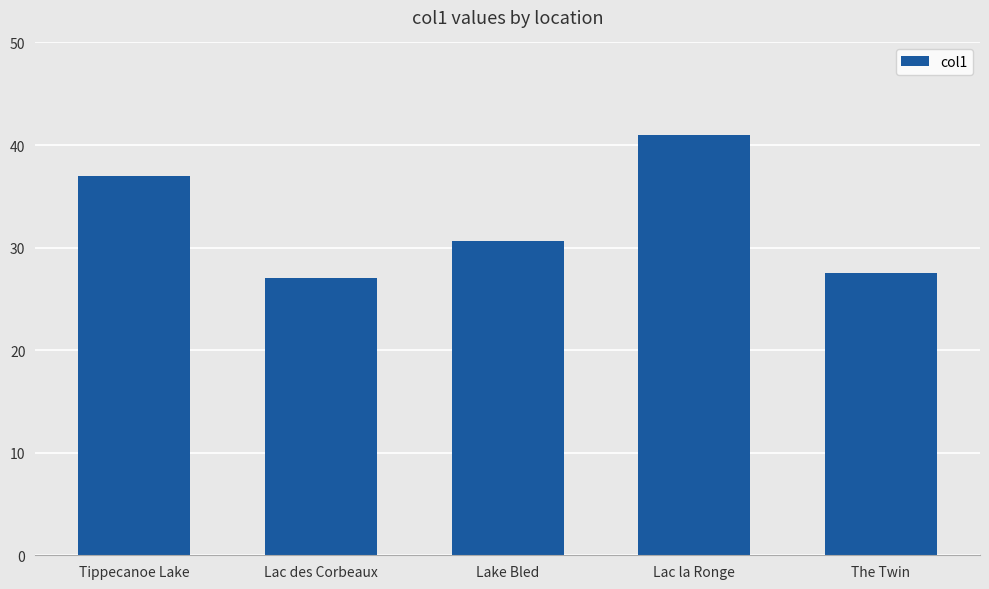

Between Lake Bled and Tippecanoe Lake, which is larger?

Tippecanoe Lake